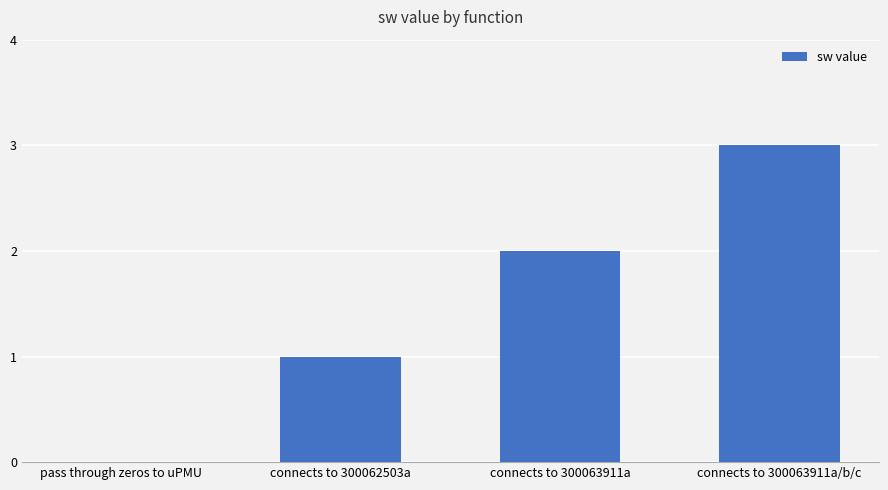

How many values are between 1 and 3?

3